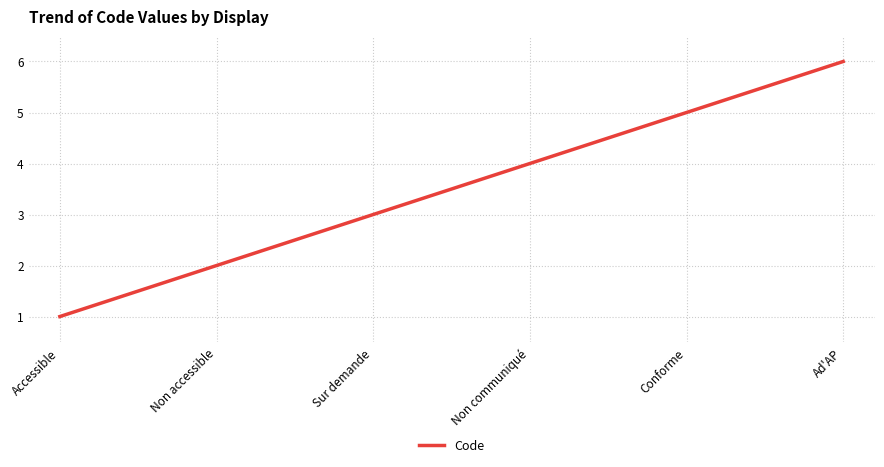

What is the maximum value shown in the chart?

6.0